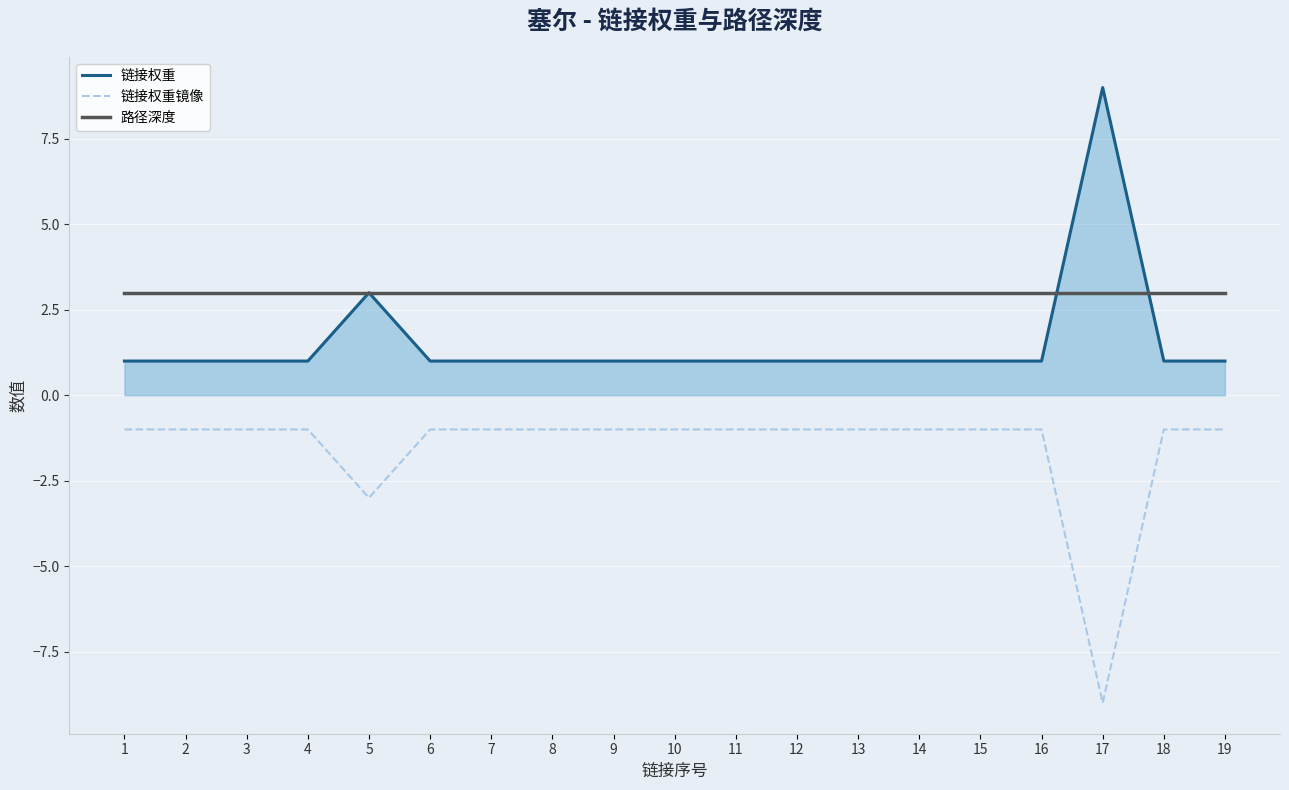

Is the value of 路径深度 at 19 greater than the value of 链接权重镜像 at 11?

Yes